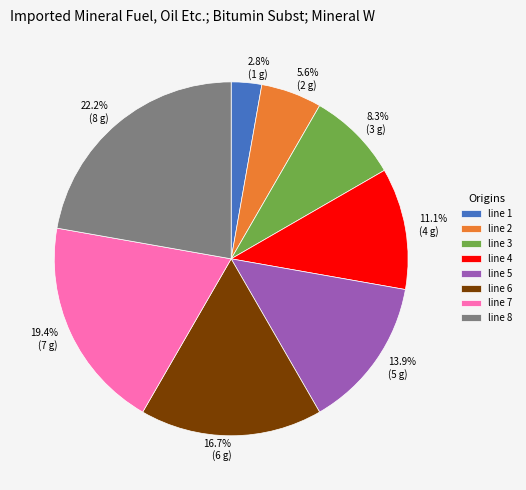

Between line 6 and line 1, which is larger?

line 6